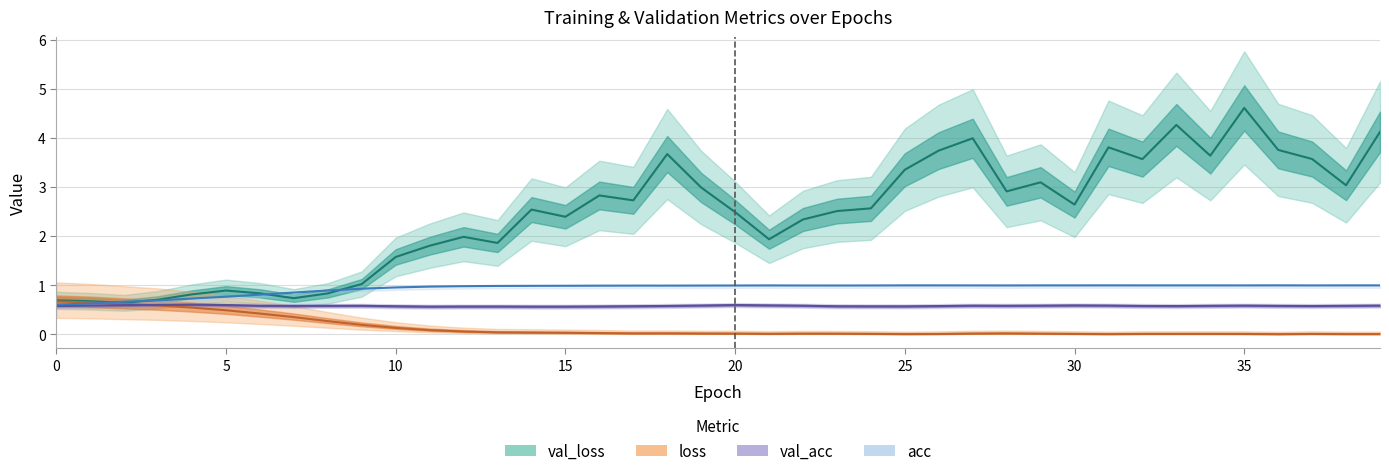

Does the chart display data point markers on the line(s)?

No